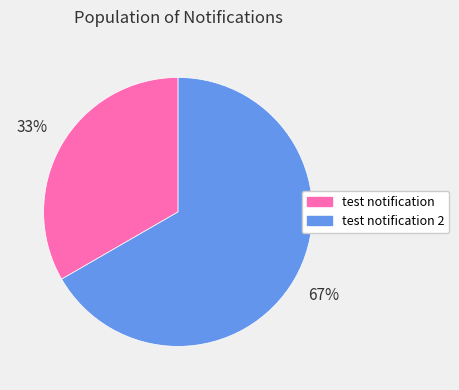

To the nearest percent, what is the average slice percentage?

50%